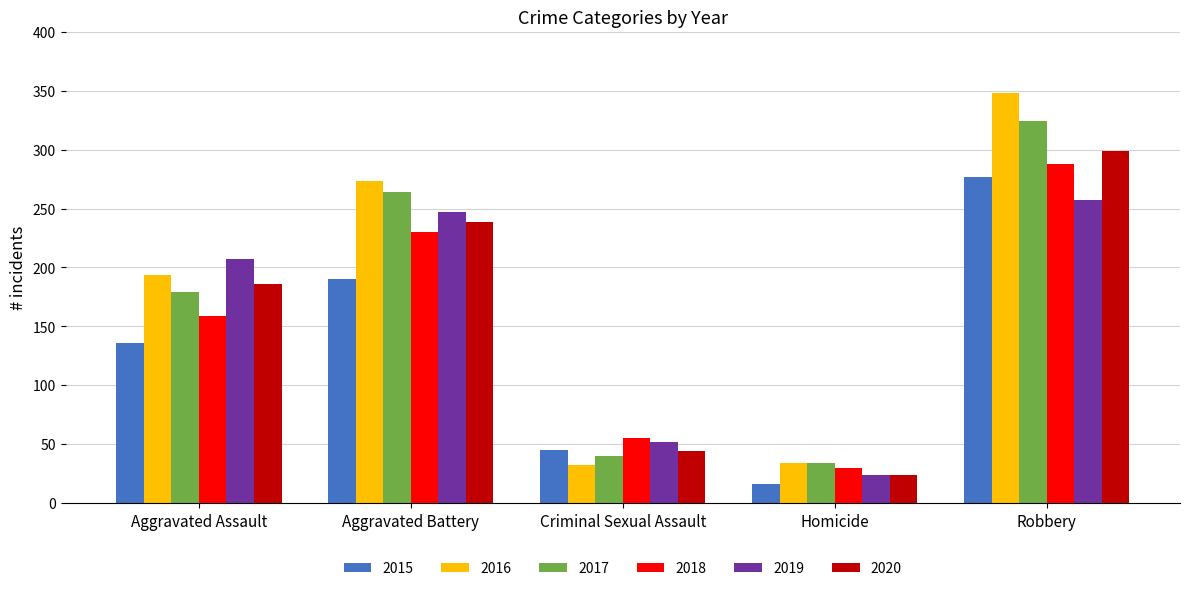

Where is 2016 nearest to the value 190?

Aggravated Assault